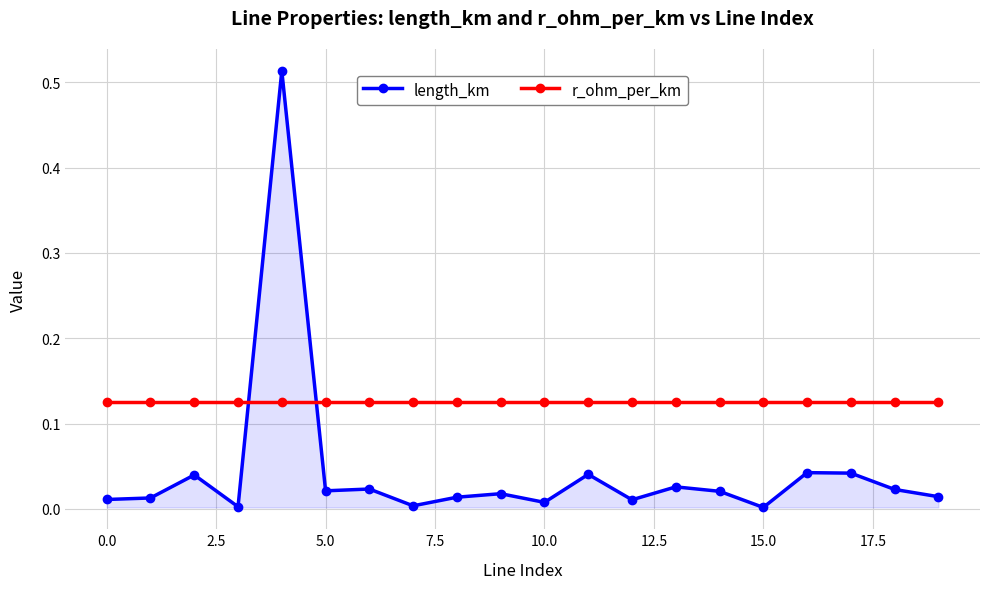

Rank the series by their average value, from lowest to highest.

length_km, r_ohm_per_km